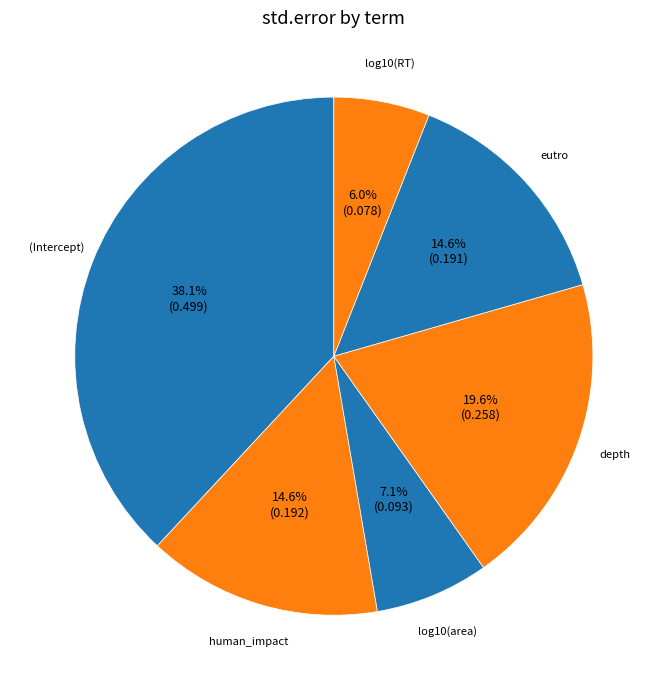

Which category has the biggest portion of the pie?

(Intercept)